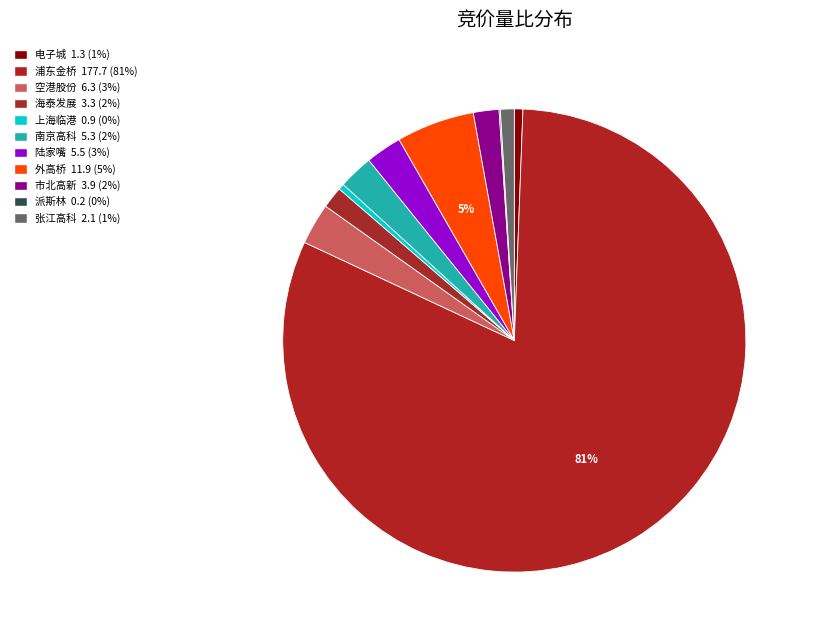

Which slice represents more than half of the pie?

浦东金桥 177.7 (81%)